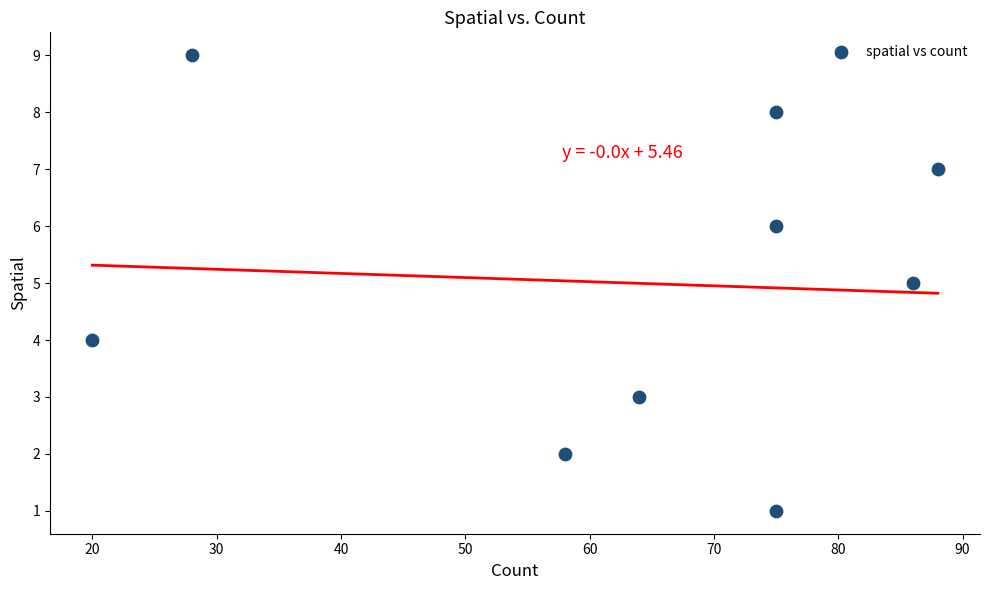

What is the range of Y values (max minus min)?

8